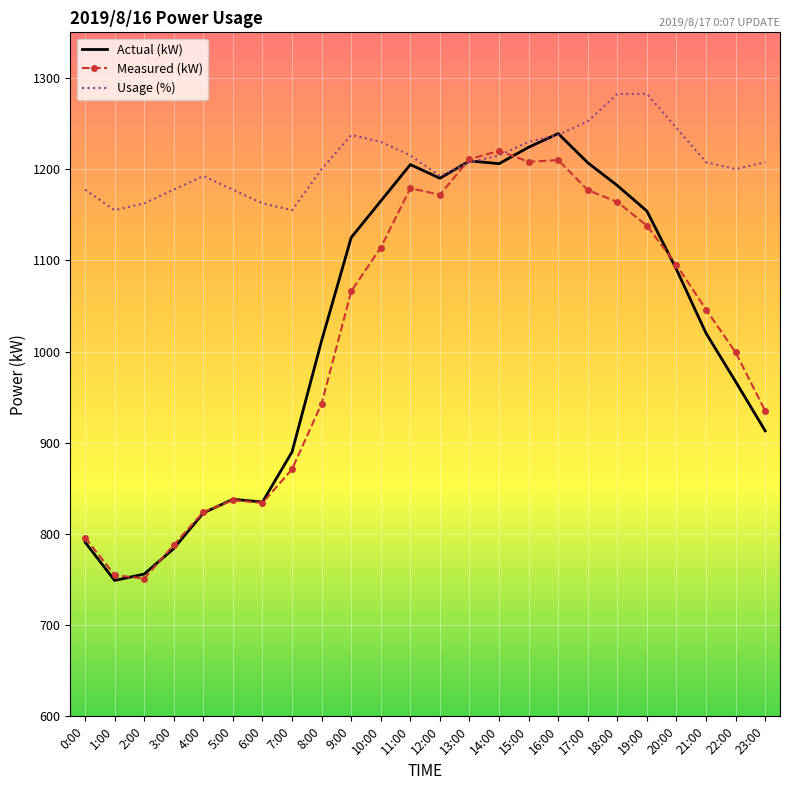

What is the maximum value for Measured (kW)?

1220.0